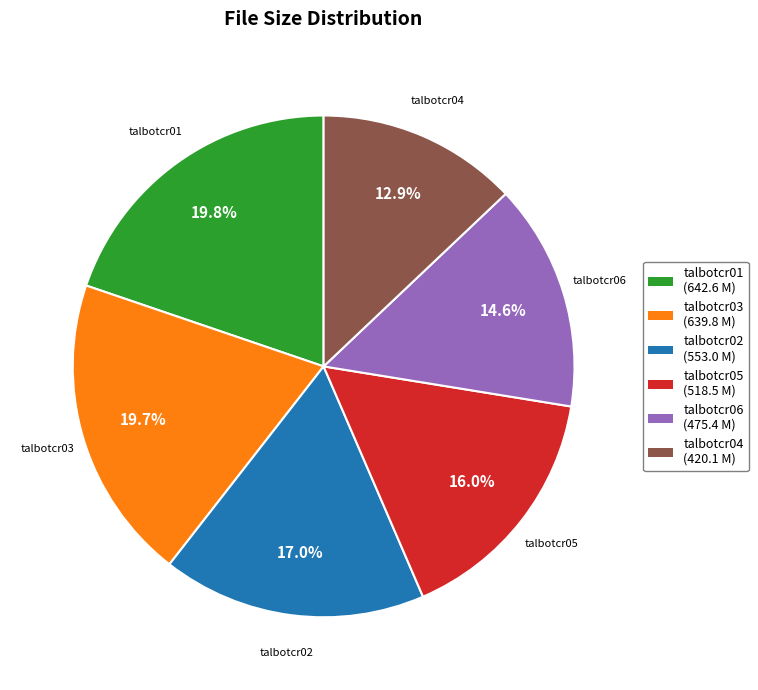

Is there any slice that represents more than half of the pie?

No